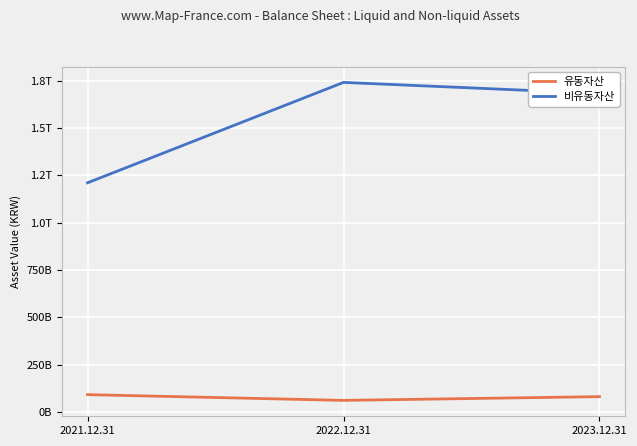

Where is 비유동자산 nearest to the value 1476283771907?

2023.12.31